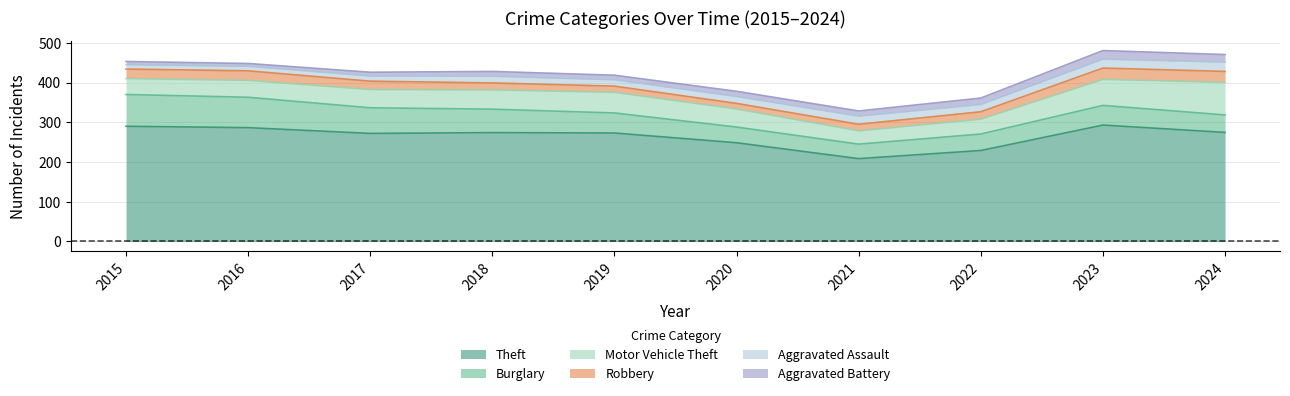

What is the difference between the Motor Vehicle Theft values at 2024 and 2021?

48